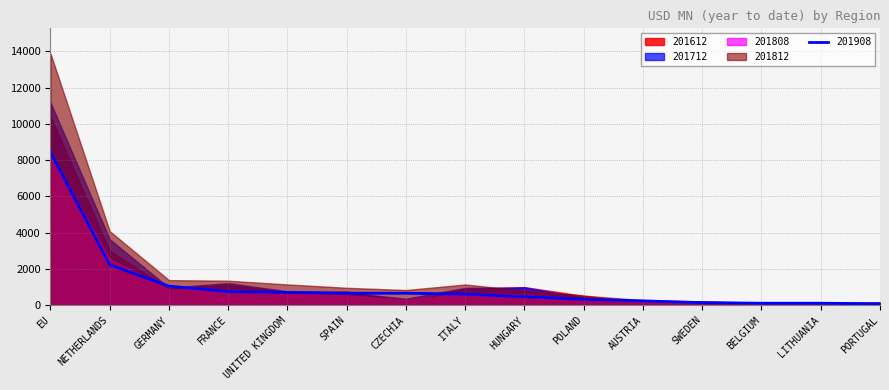

Rank the series at UNITED KINGDOM from lowest to highest value.

201808, 201908, 201612, 201712, 201812